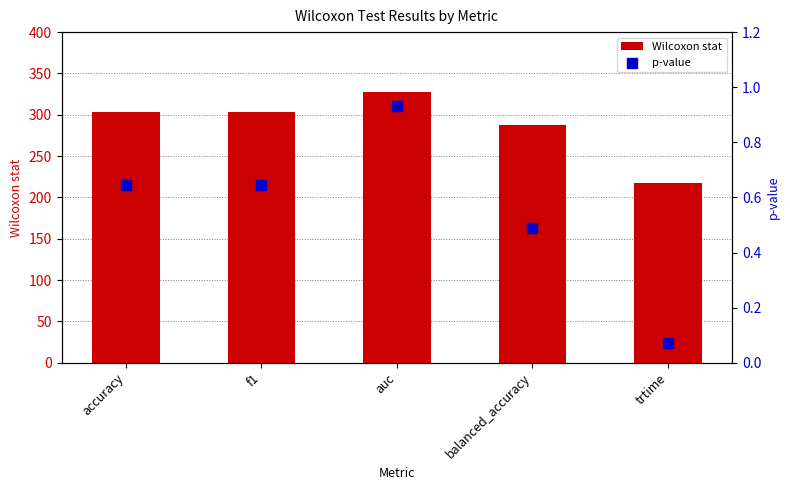

Is the value of p-value at trtime greater than the value of Wilcoxon stat at trtime?

No